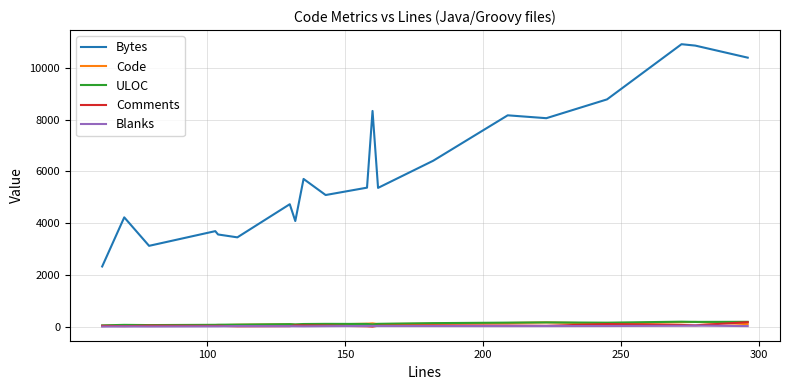

True or false: ULOC and Bytes intersect in this chart.

False